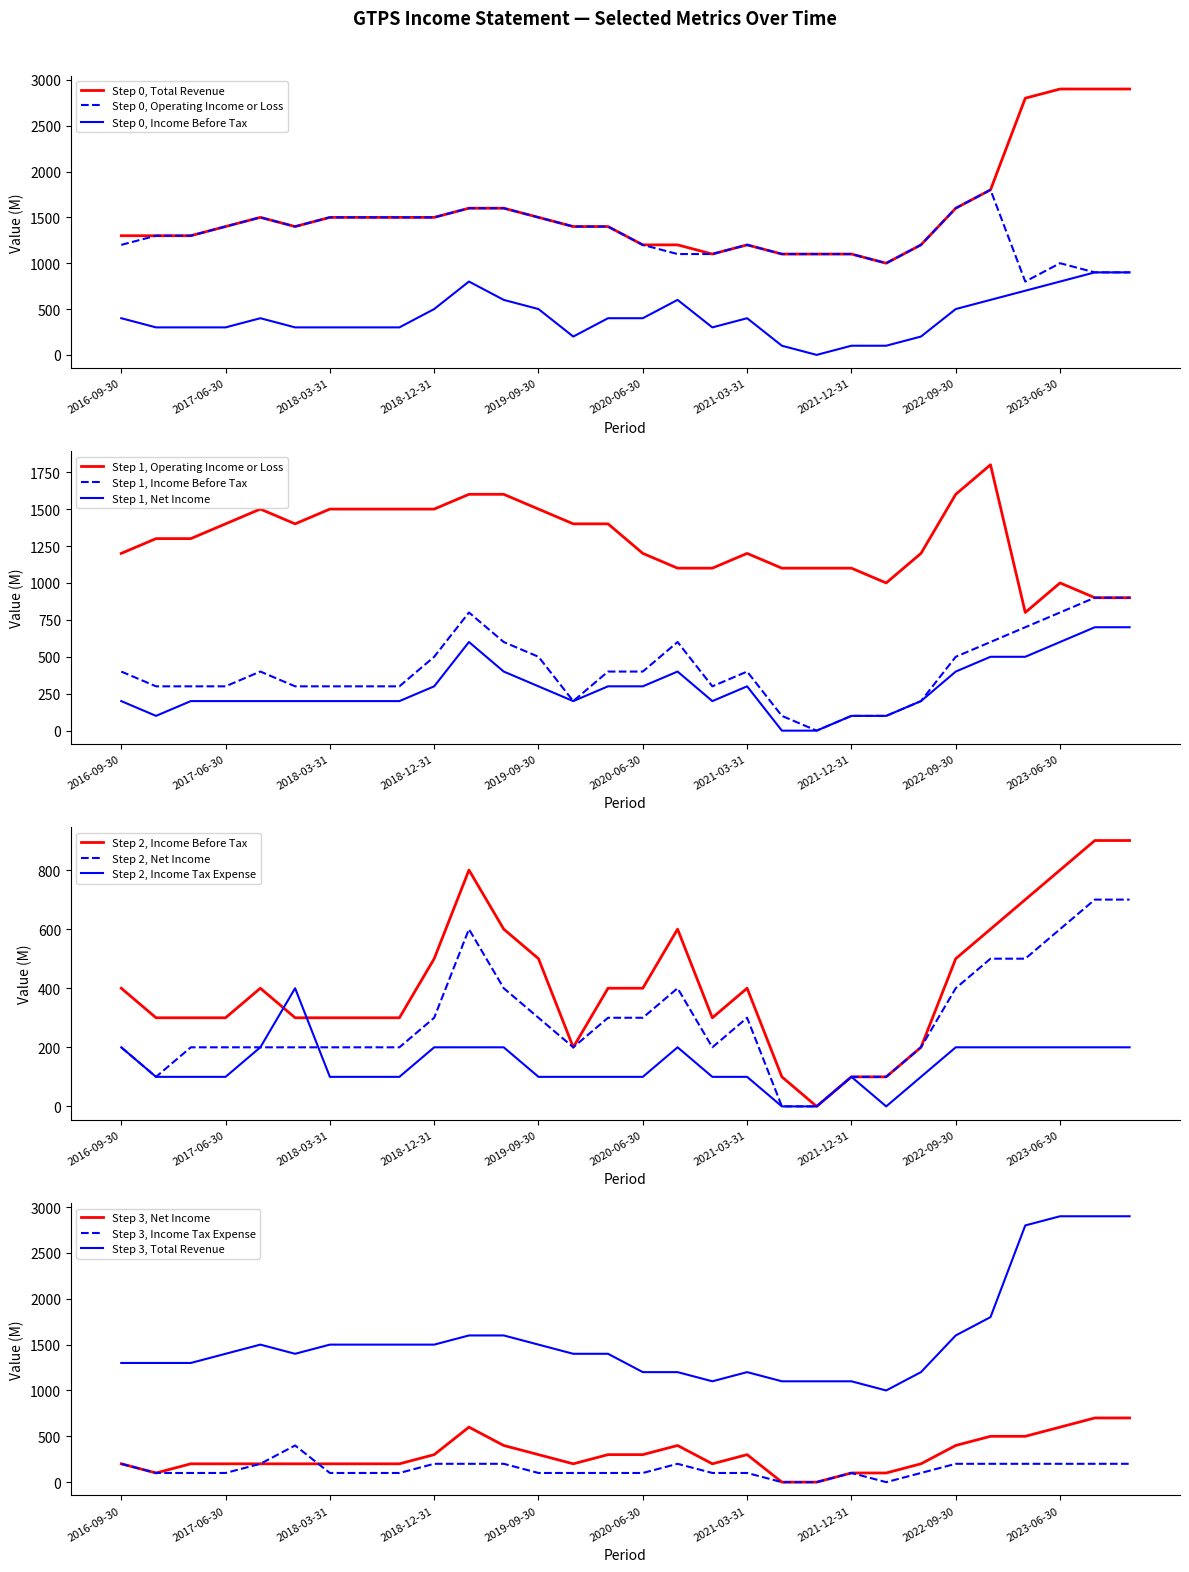

Between 2019-12-31 and 2020-06-30, which series saw the biggest shift?

Total Revenue